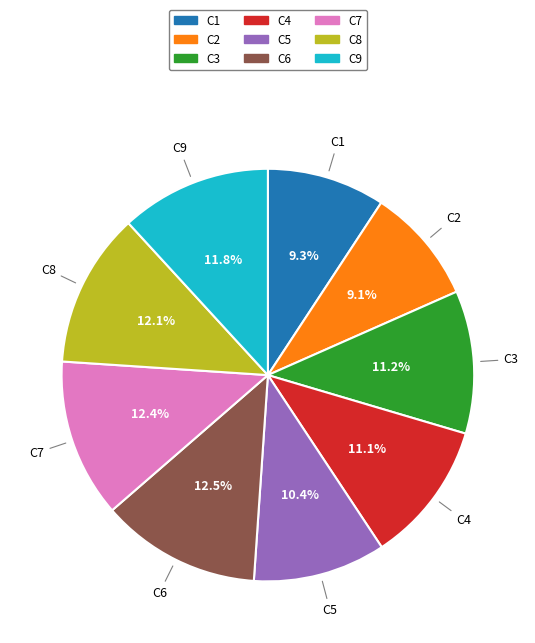

To the nearest percent, what percentage of the pie is C2?

9%